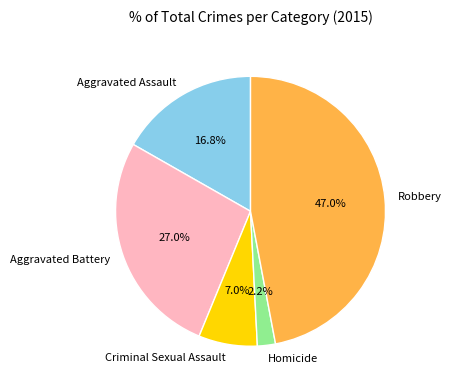

Do Criminal Sexual Assault and Aggravated Assault together represent more than half of the pie?

No